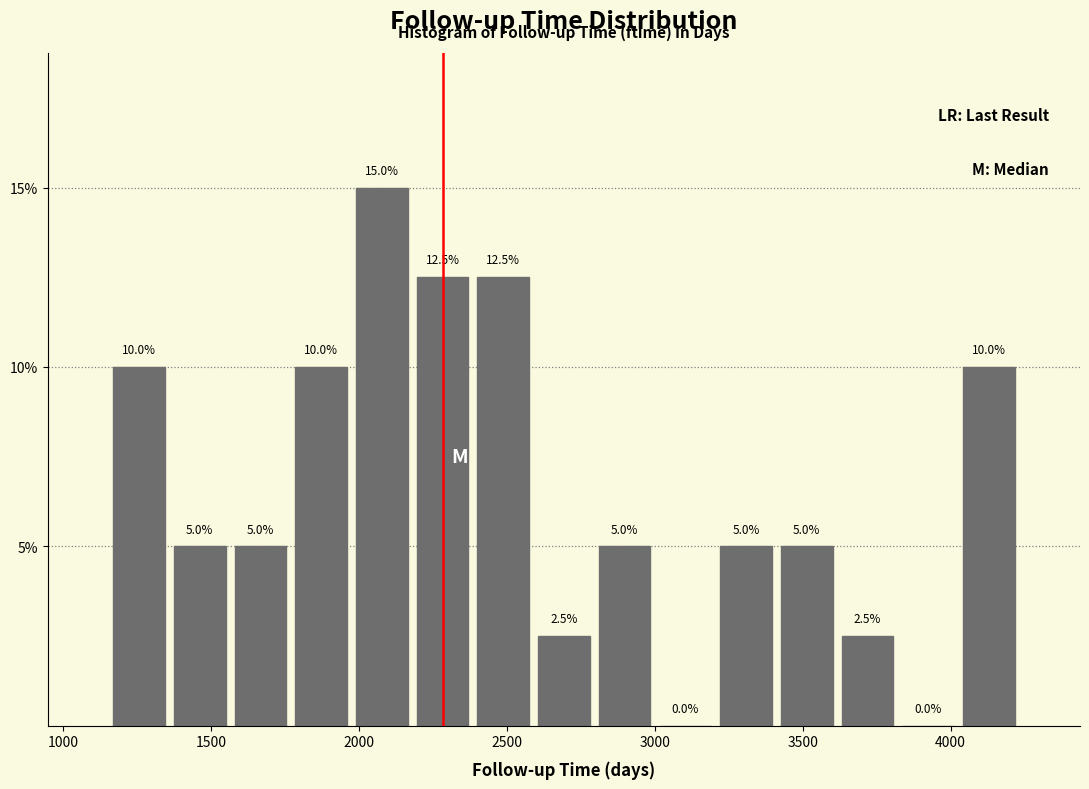

How tall is the bar that spans 2200 to 2400 on the x-axis? The bar edges are not printed on the chart, so give them approximately, as read against the axis.

12.5